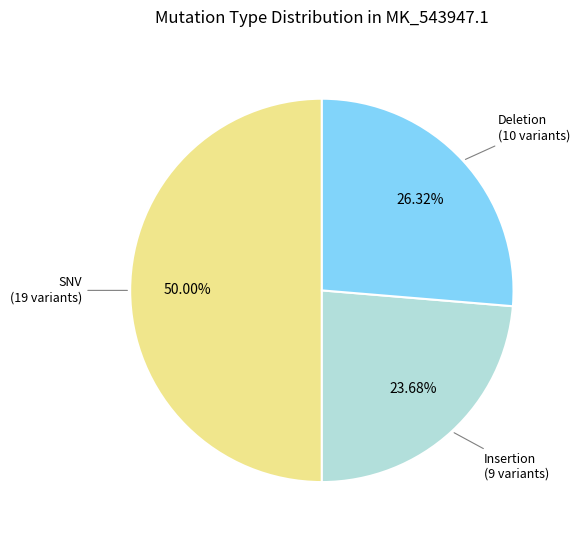

What percentage is the Deletion slice, to the nearest percent?

26%